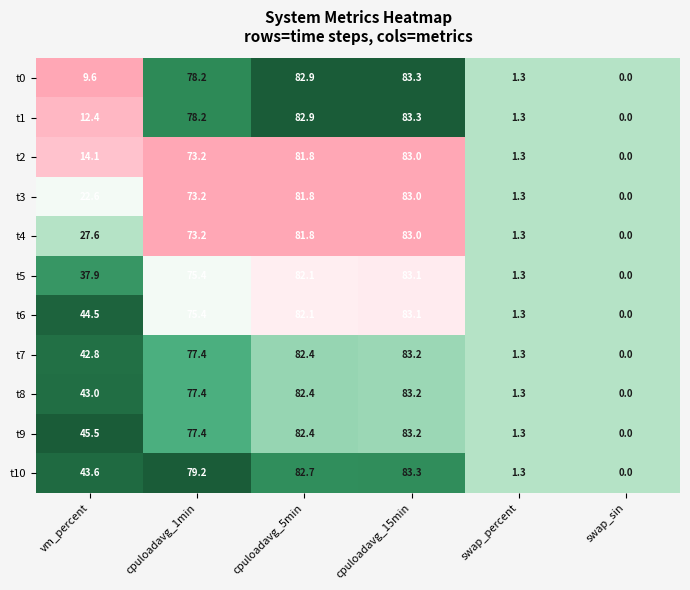

Rank the categories by t0 value from highest to lowest.

cpuloadavg_15min, cpuloadavg_5min, cpuloadavg_1min, vm_percent, swap_percent, swap_sin